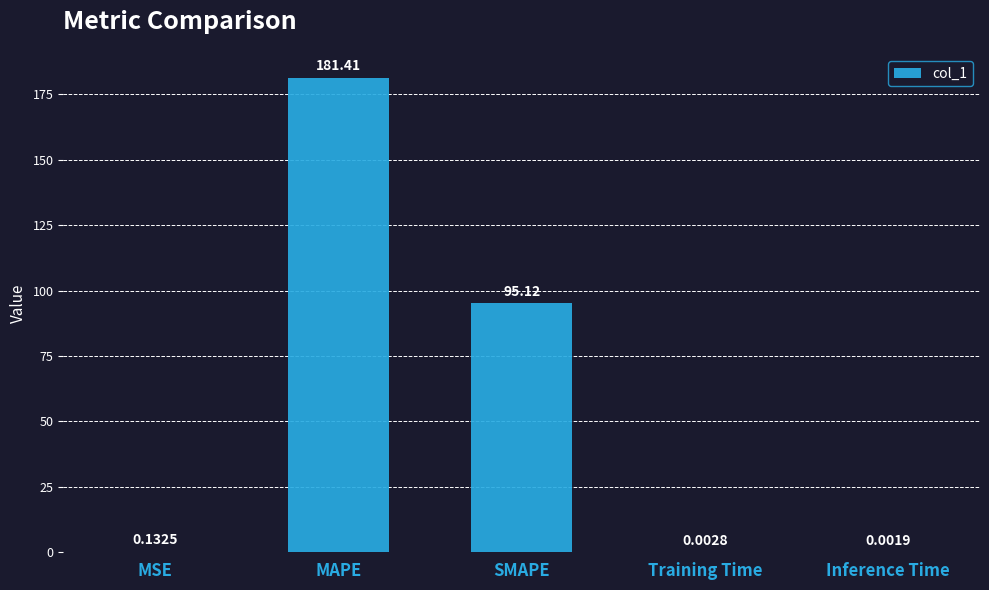

Where is the data nearest to the value 90?

SMAPE